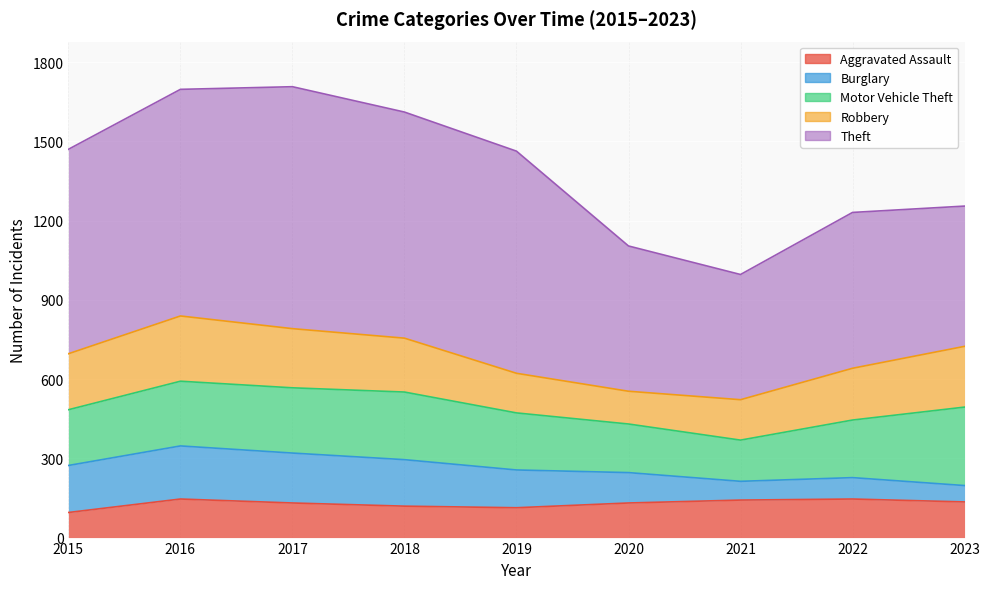

What is the value of the Motor Vehicle Theft point at the 5th from the left?

216